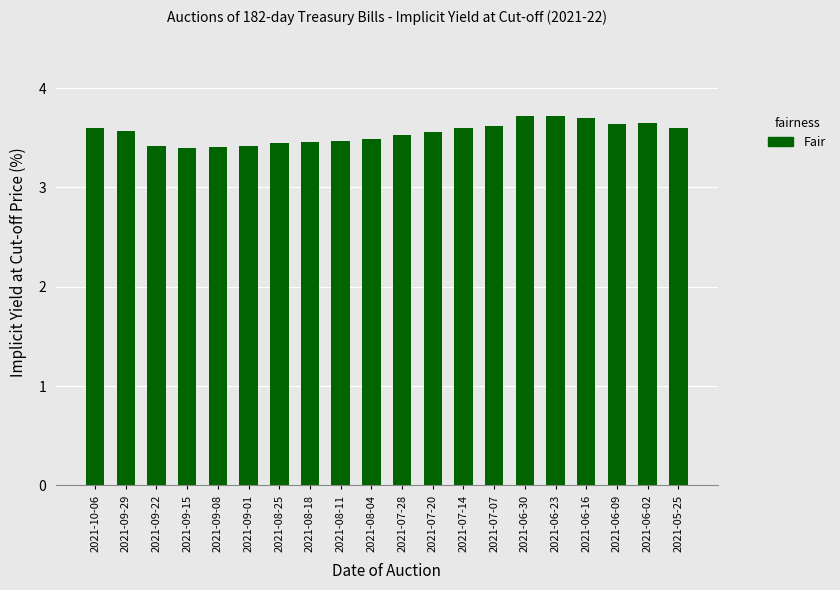

What is the ratio of the value at 2021-08-04 to the value at 2021-09-01?

1.0